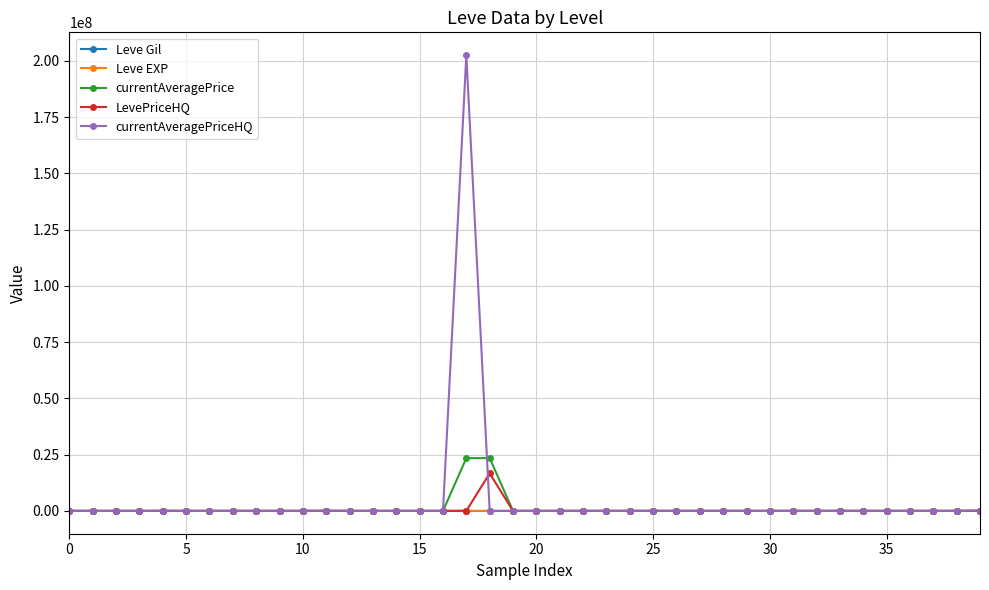

Which series has the widest spread of values?

currentAveragePriceHQ